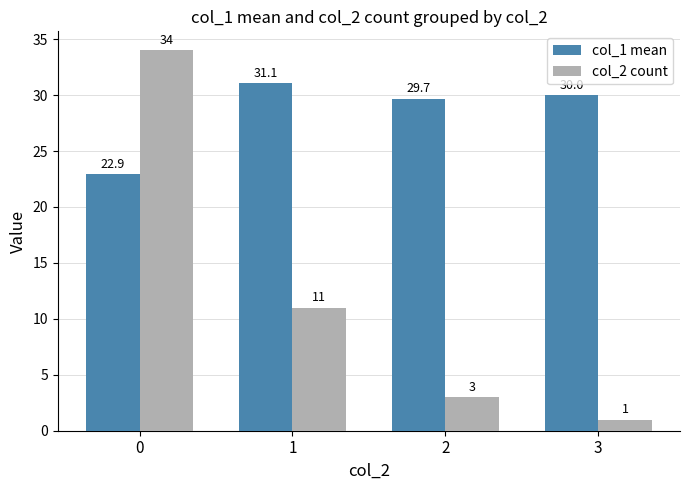

Does the chart contain stacked bars?

No